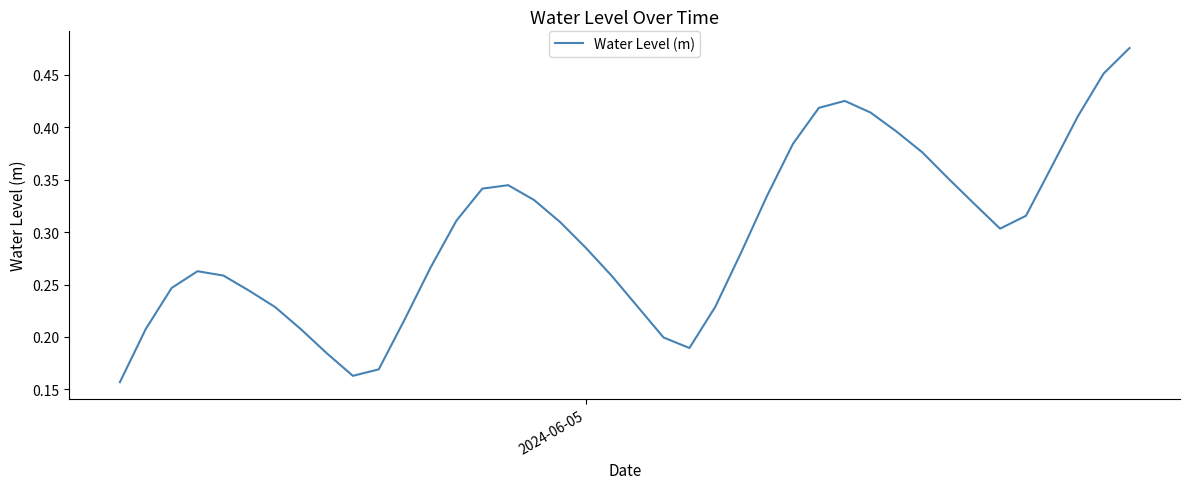

How many lines are shown in the chart?

1